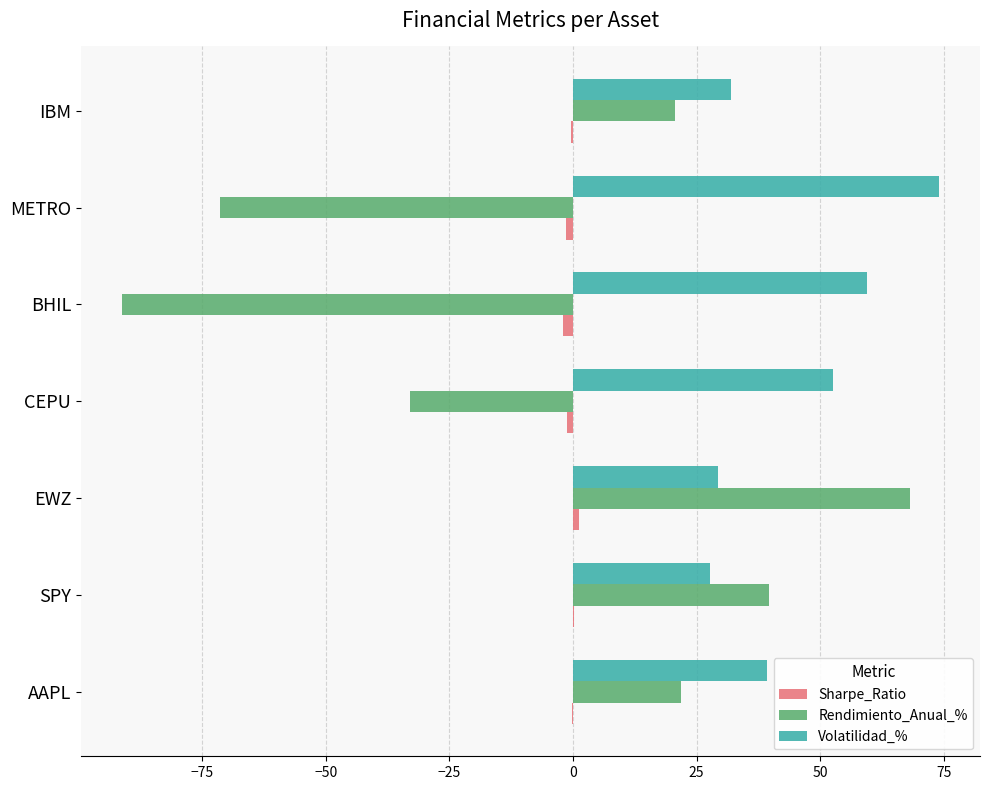

The value of Rendimiento_Anual_% at IBM is 26.9. True or false?

False